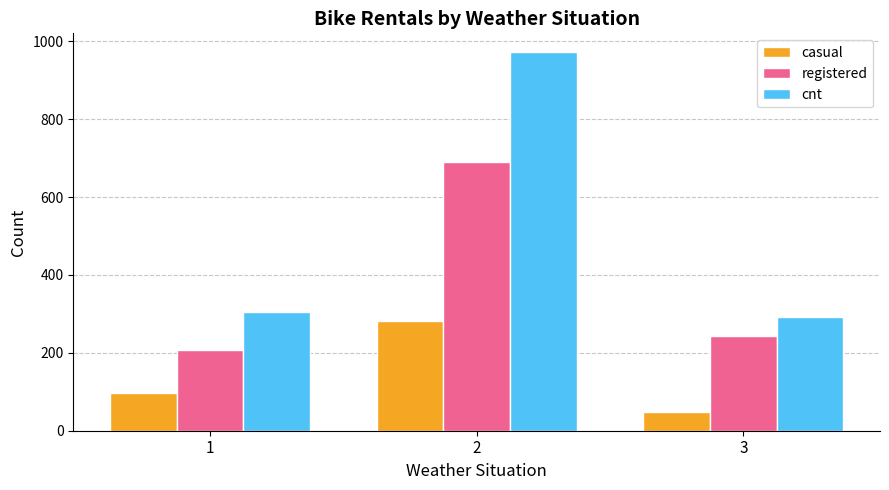

What are all the series names shown in the legend?

casual, registered, cnt